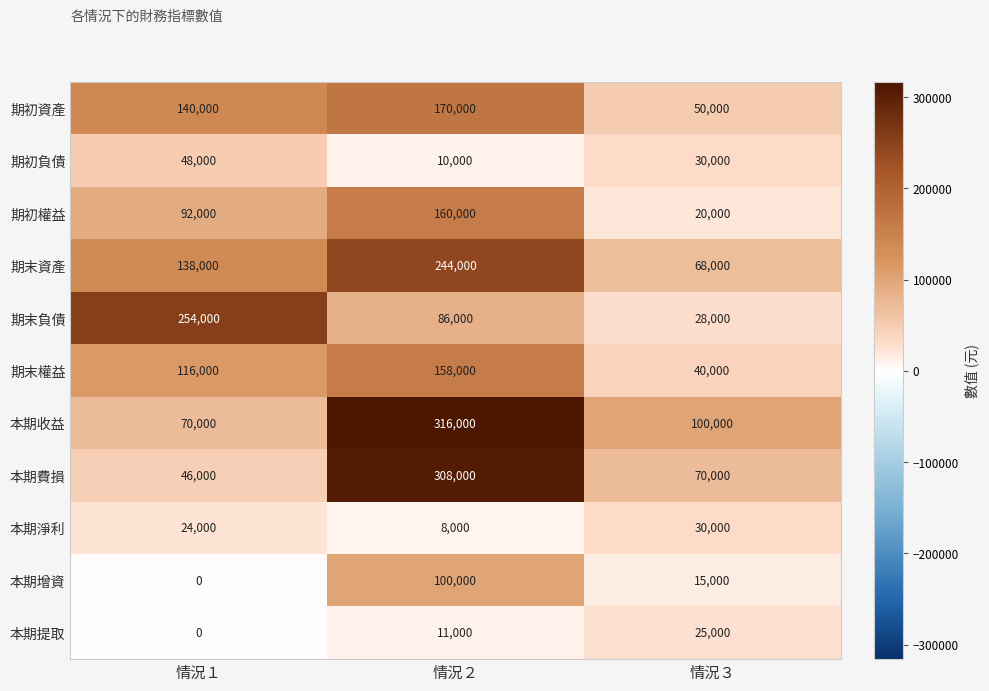

At which label does 期末負債 reach its peak?

情況１